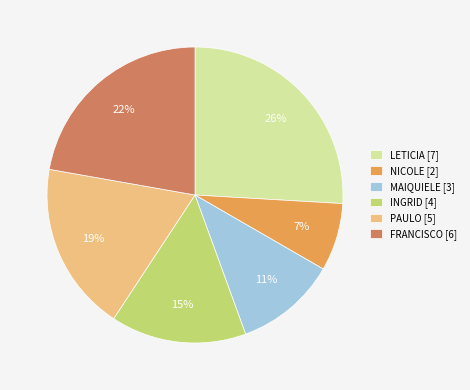

How many segments does this pie chart have?

6